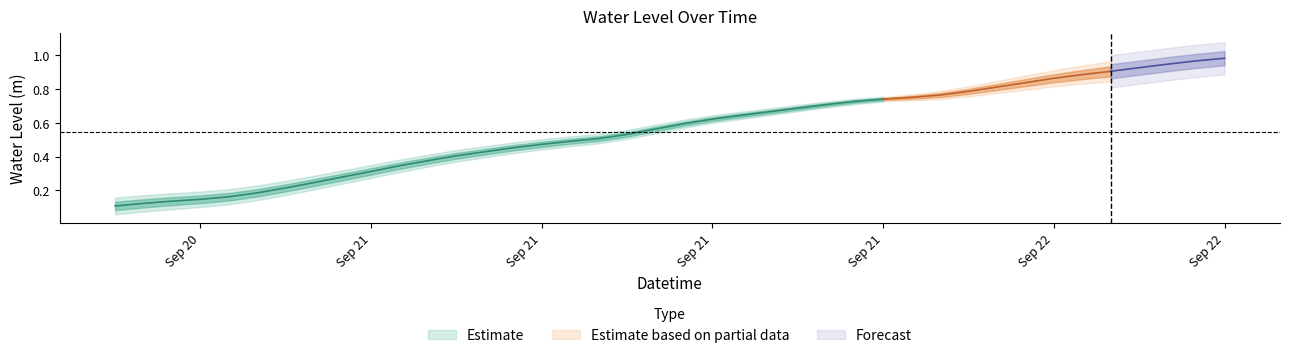

At which category does the chart reach its minimum across all series?

2024-09-20 18:00:00